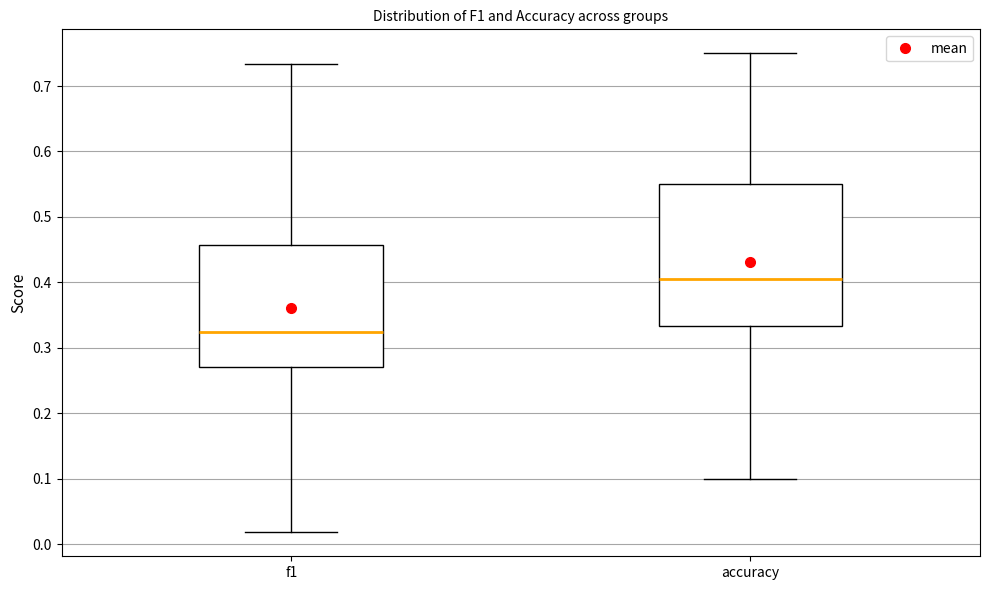

Reading left to right, transcribe this box plot: for each box, give where its median line is, the range the box spans, and where its two whiskers end, as read against the y-axis. The values are not printed on the chart, so give them approximately, as read against the axis.

f1: median 0.32, box 0.27 to 0.46, whiskers 0.02 to 0.73
accuracy: median 0.40, box 0.33 to 0.55, whiskers 0.10 to 0.75